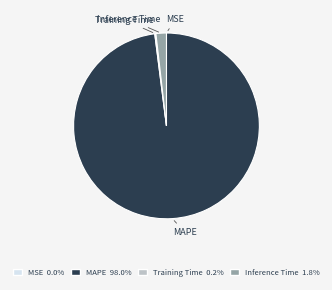

Approximately how many times larger is the value at MAPE 98.0% compared to Inference Time 1.8%?

54.0